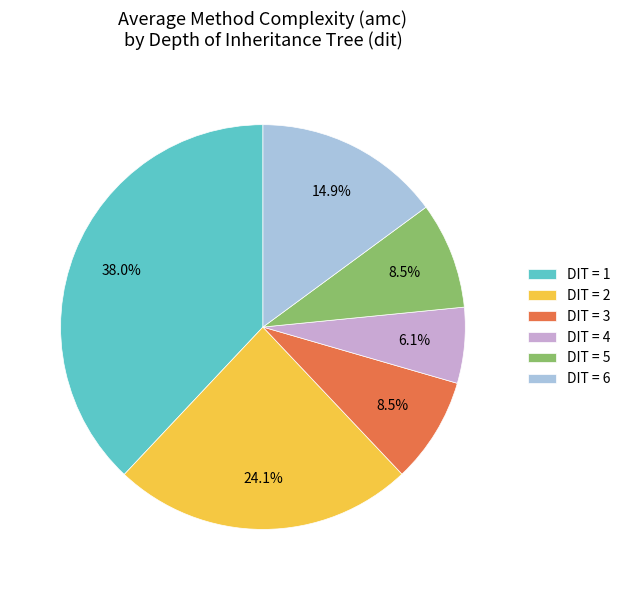

To the nearest percent, what is the average slice percentage?

17%